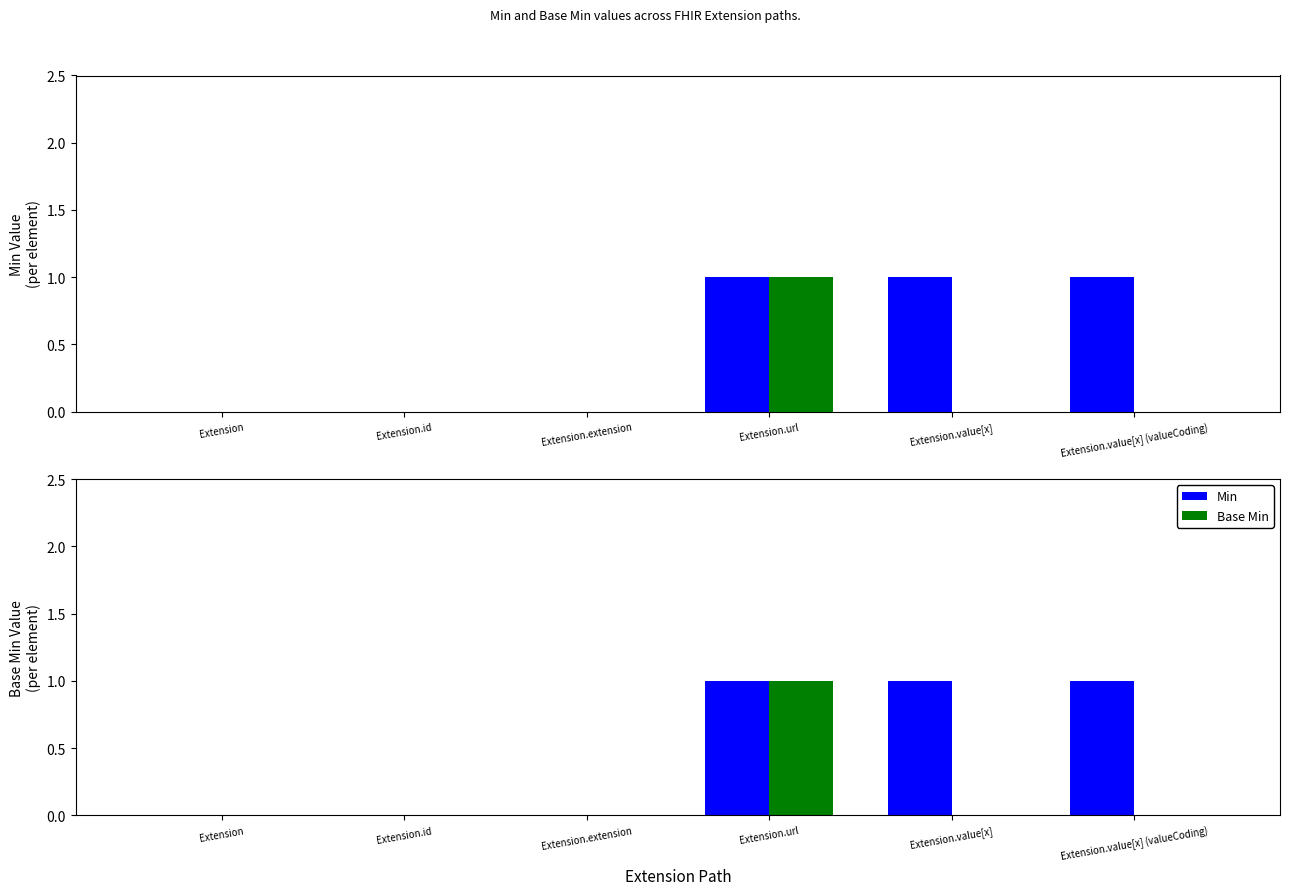

What are all the series names shown in the legend?

Min, Base Min